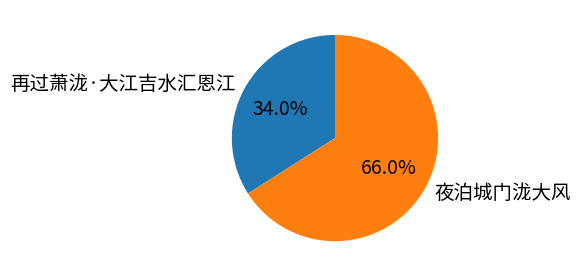

To the nearest percent, what is the difference between the 夜泊城门泷大风 and 再过萧泷·大江吉水汇恩江 slice percentages?

32%